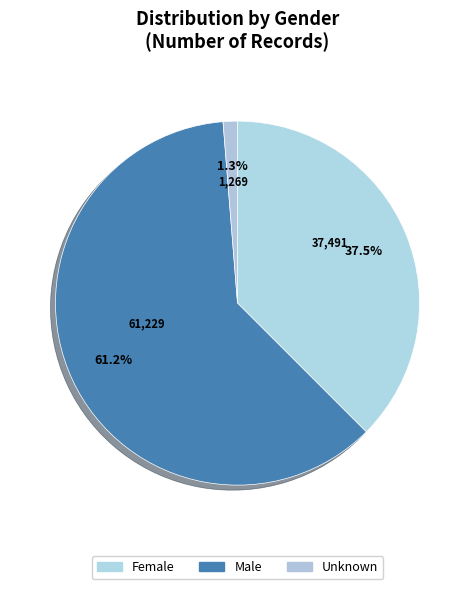

True or false: Male accounts for 61% of the total.

True